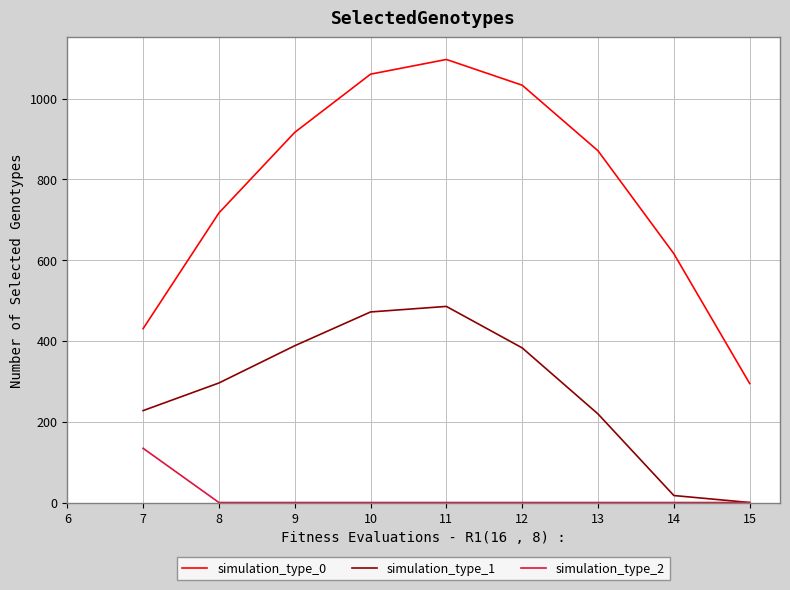

Which category has the highest value across all series?

11